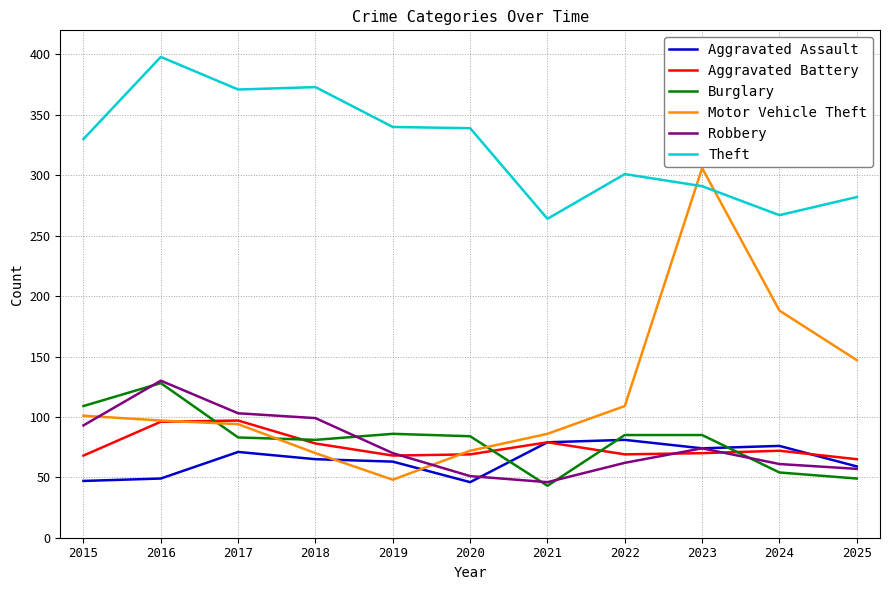

True or false: Robbery and Theft intersect in this chart.

False